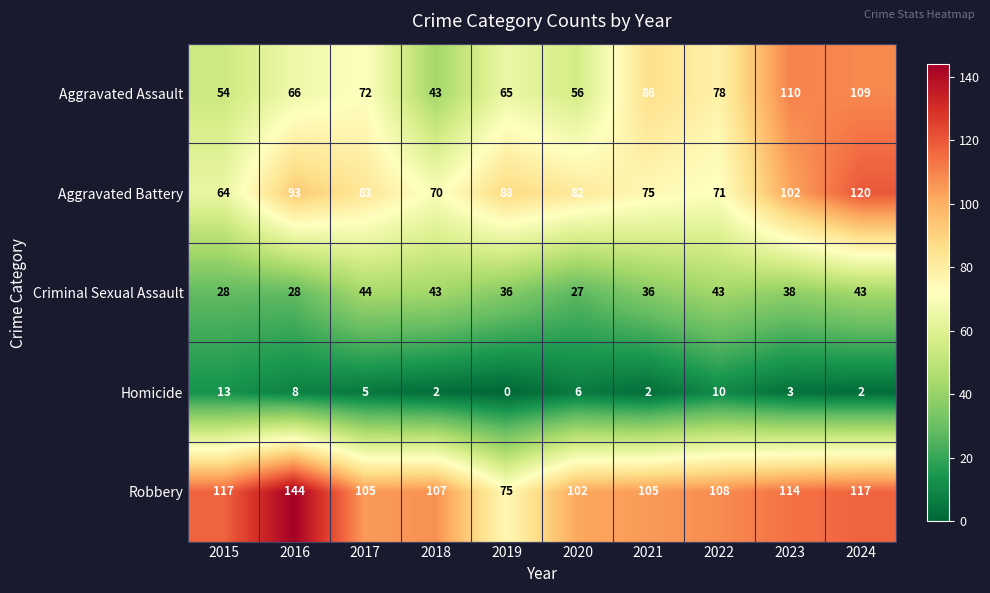

How many values in the Aggravated Battery series are below 83?

5